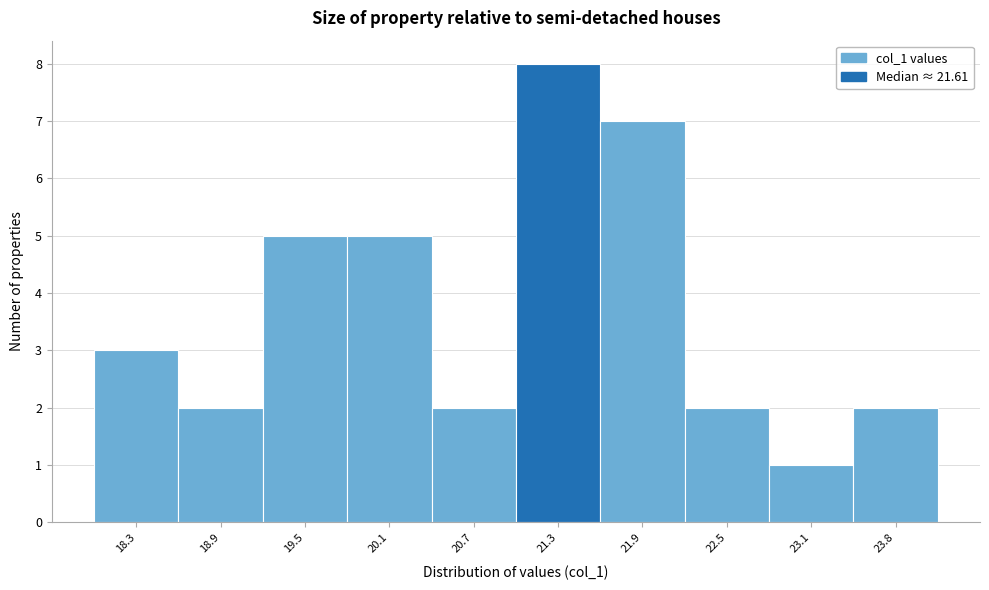

Reading right to left, extract all data points from this chart.

23.8=2	23.1=1	22.5=2	21.9=7	21.3=8	20.7=2	20.1=5	19.5=5	18.9=2	18.3=3